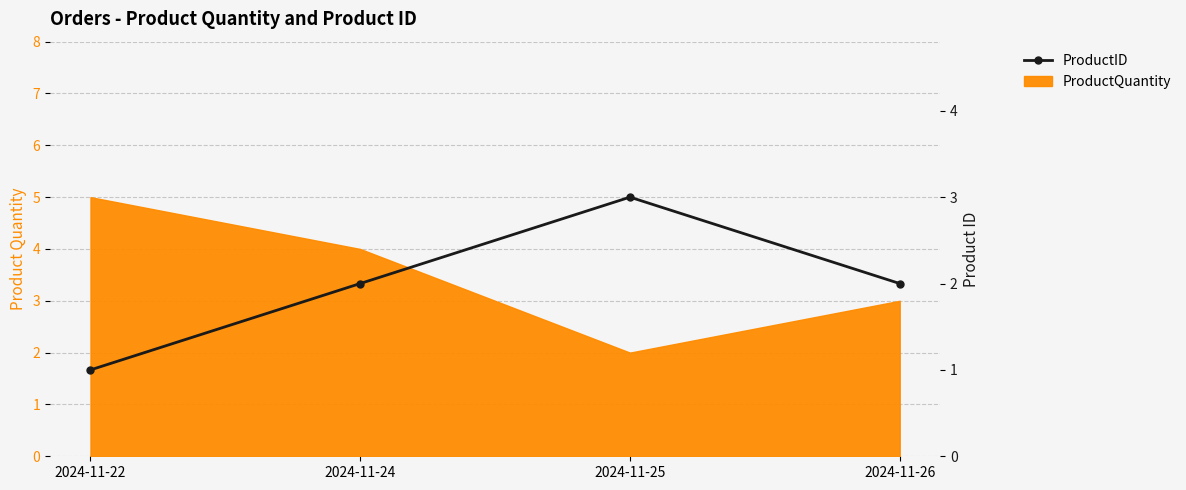

Count the values in the range 2 to 3.

3